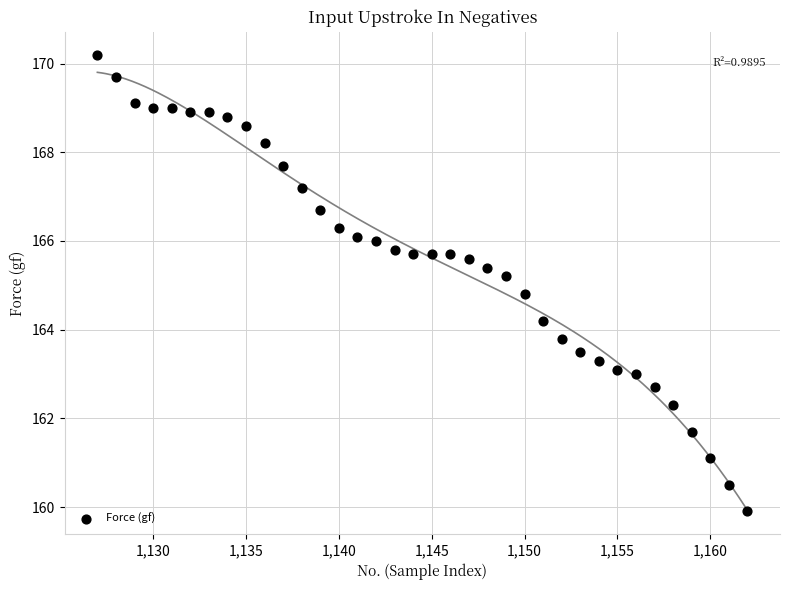

What is the range of X values (max minus min)?

35.0